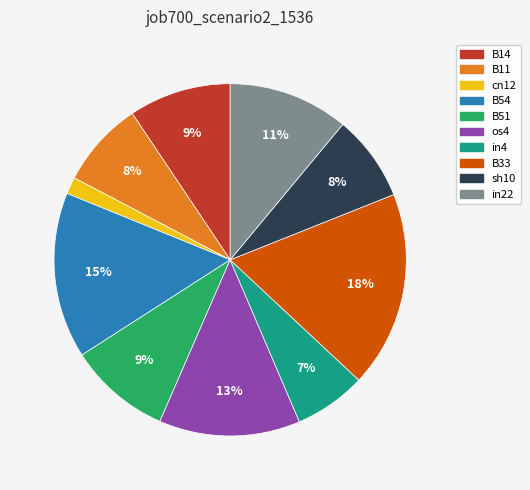

How many slices are in this pie chart?

10